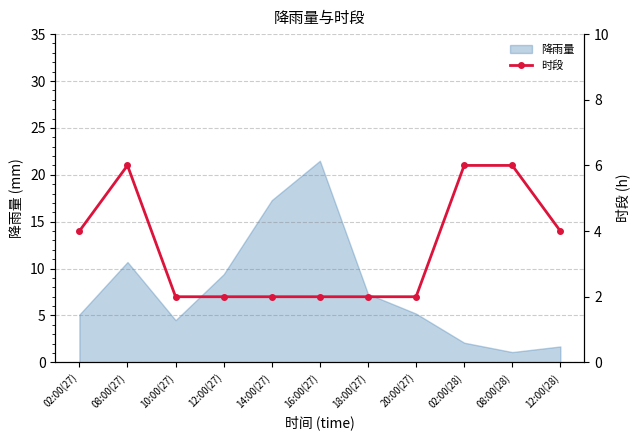

True or false: the data shows 3 at 18:00(27).

False